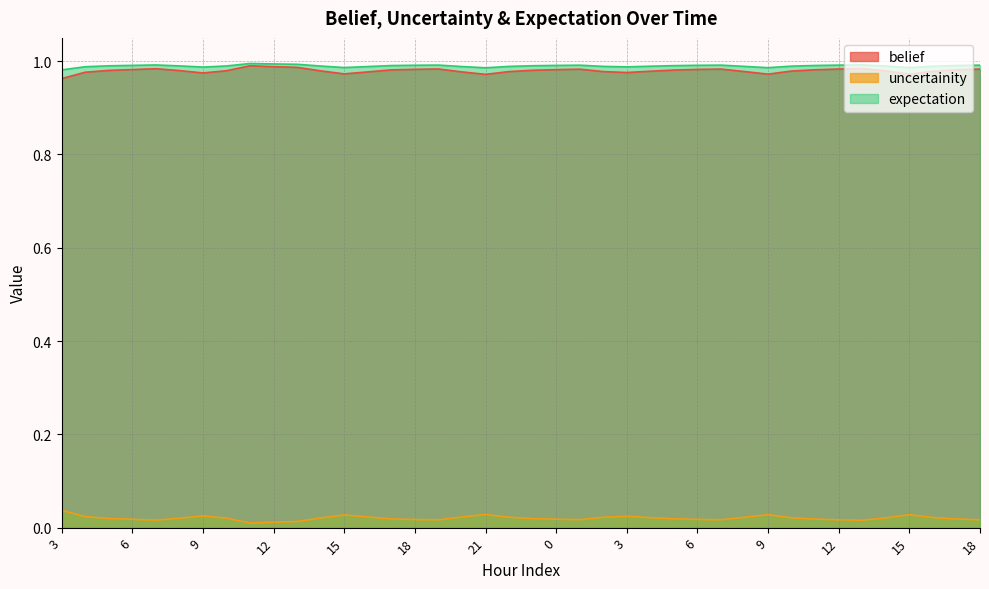

At how many categories does at least one series exceed 0?

40